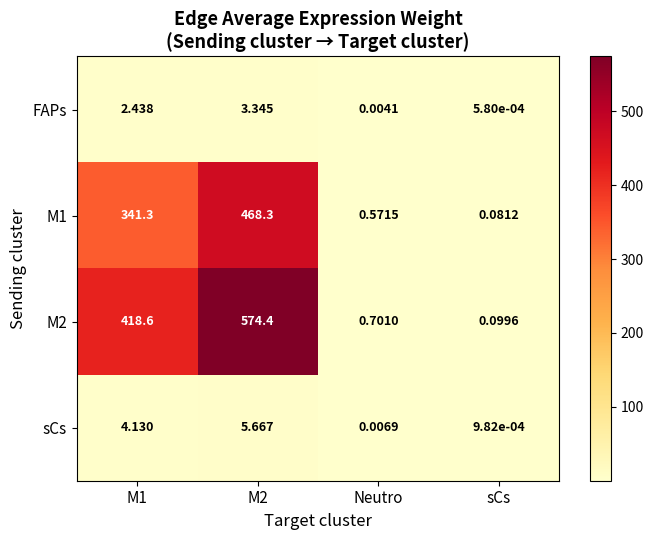

Where is sCs nearest to the value 2?

Neutro